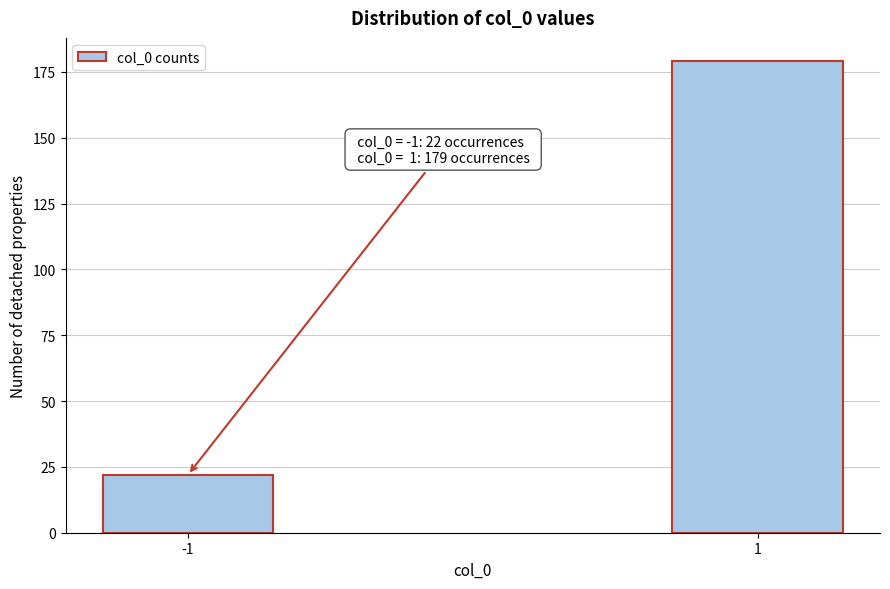

Reading left to right, what are all the values shown in this chart?

-1=22	1=179